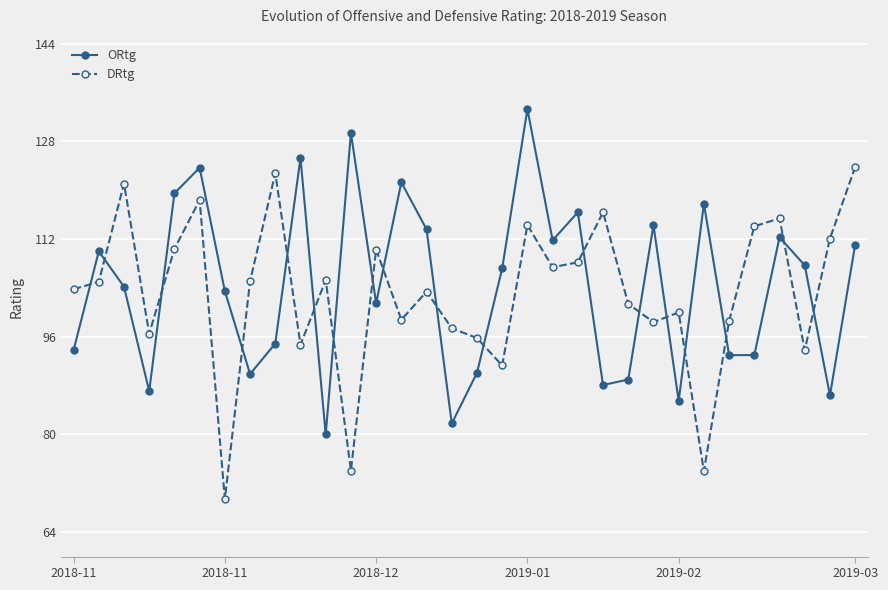

List the series in order of their peak value, highest first.

ORtg, DRtg